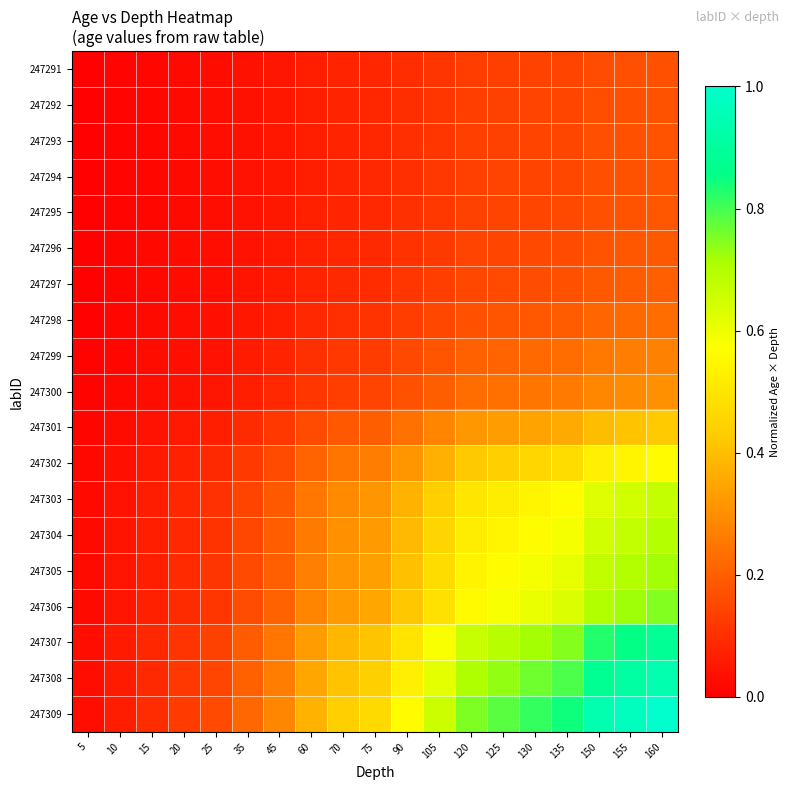

At 75, list the series in order from largest to smallest.

247309, 247308, 247307, 247306, 247305, 247304, 247303, 247302, 247301, 247300, 247299, 247298, 247297, 247296, 247295, 247294, 247293, 247292, 247291